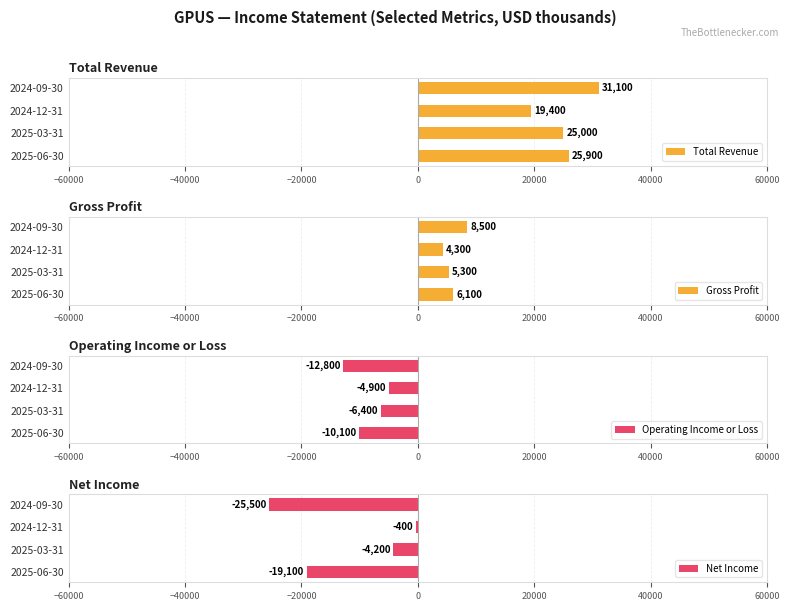

What is the average value of the Operating Income or Loss series?

-8550